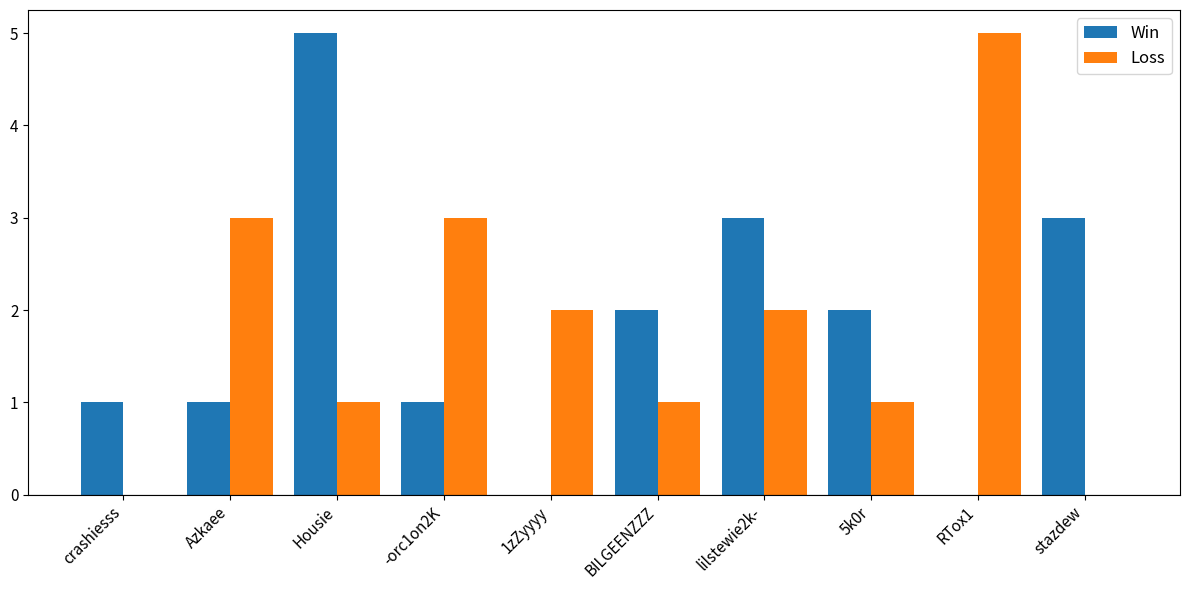

Between crashiesss and Azkaee, which series saw the biggest shift?

Loss